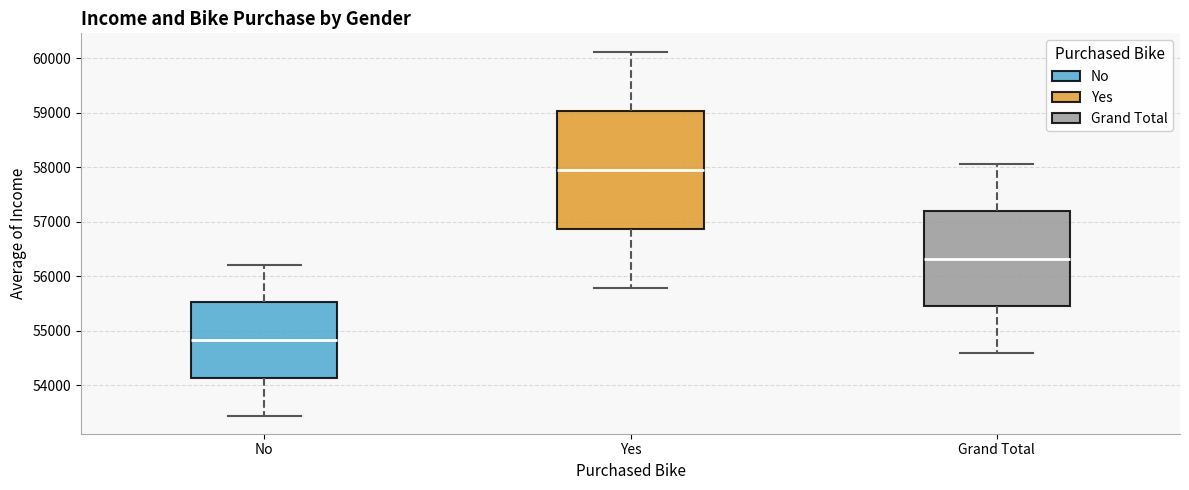

Which box has the lowest median line?

No